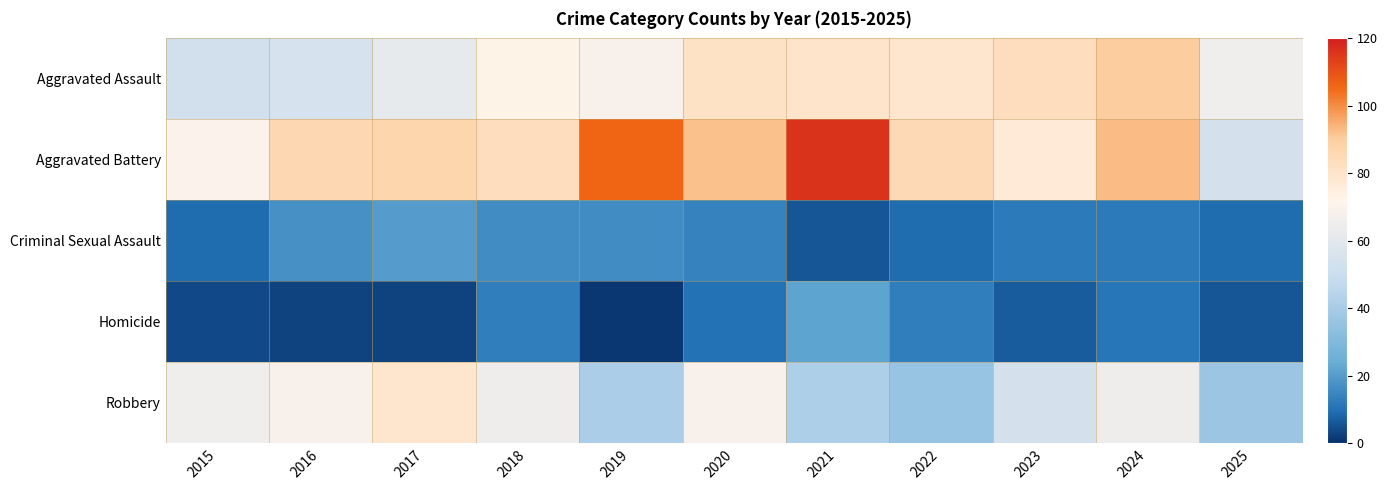

Between 2024 and 2017, which is larger?

2024